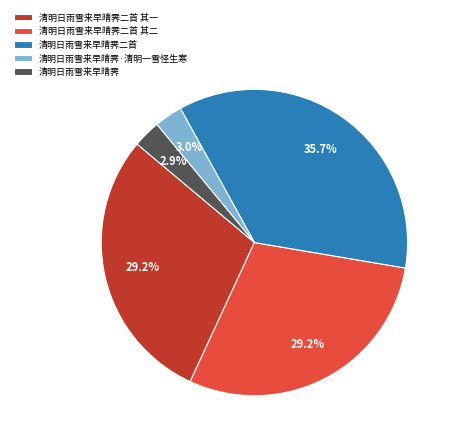

What portion of the pie excludes 清明日雨雪来早晴霁二首 其一?

70.8%